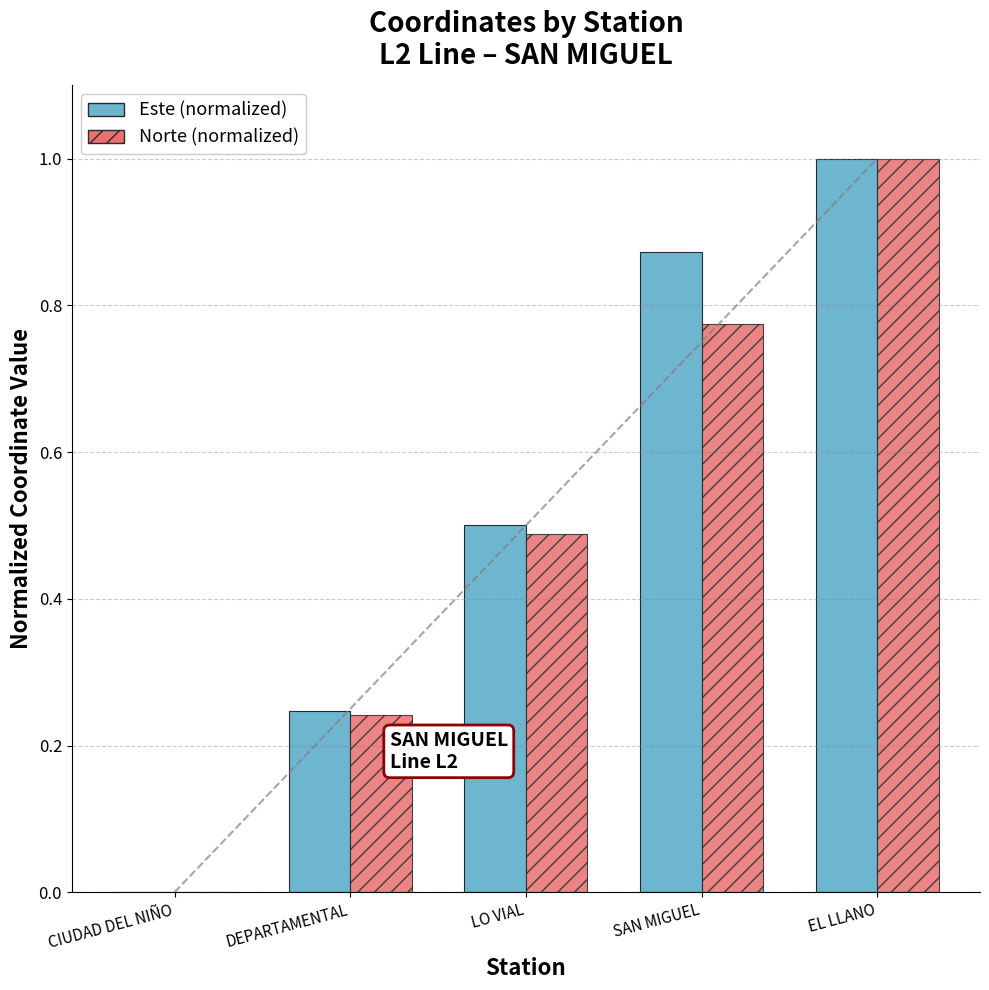

What value does the Norte (normalized) series have at EL LLANO?

1.0